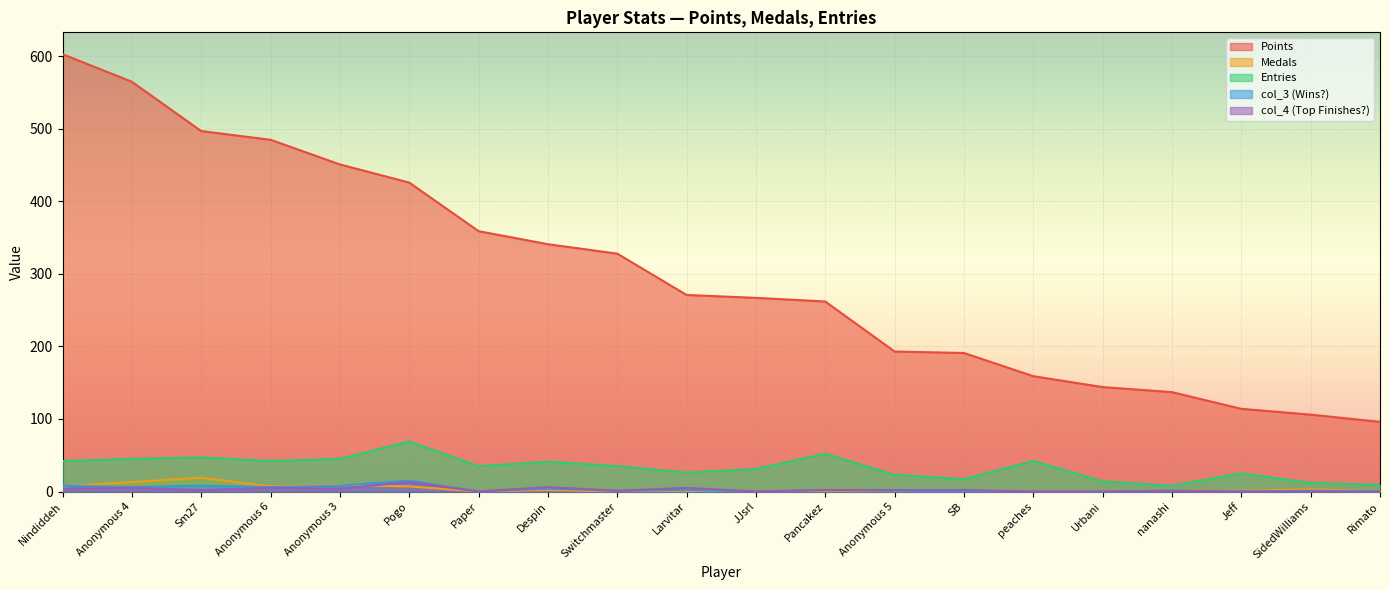

Is the value of Points at Anonymous 4 greater than the value of col_3 at Pogo?

Yes